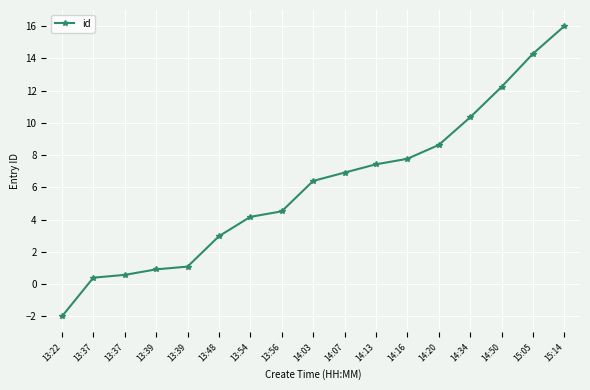

Does the chart display data point markers on the line(s)?

Yes